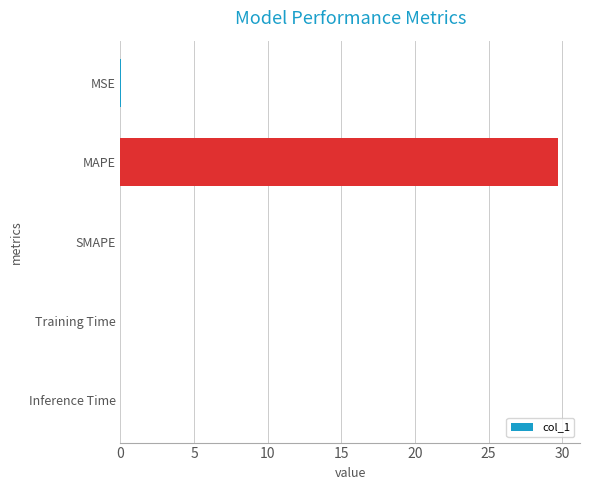

Are the bars horizontal?

Yes